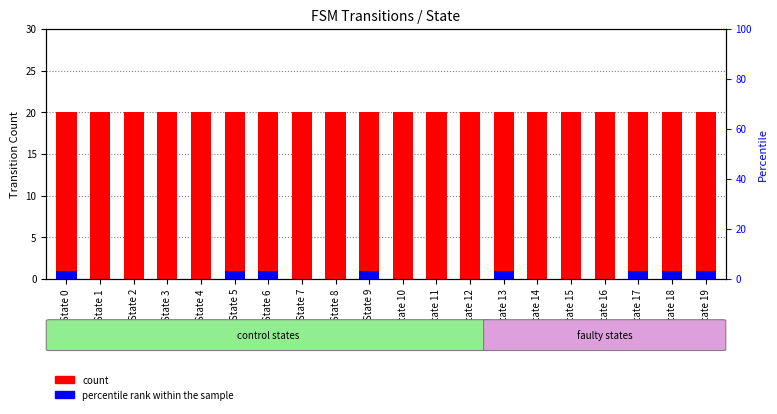

Rank the series at State 13 from highest to lowest value.

count, percentile rank within the sample